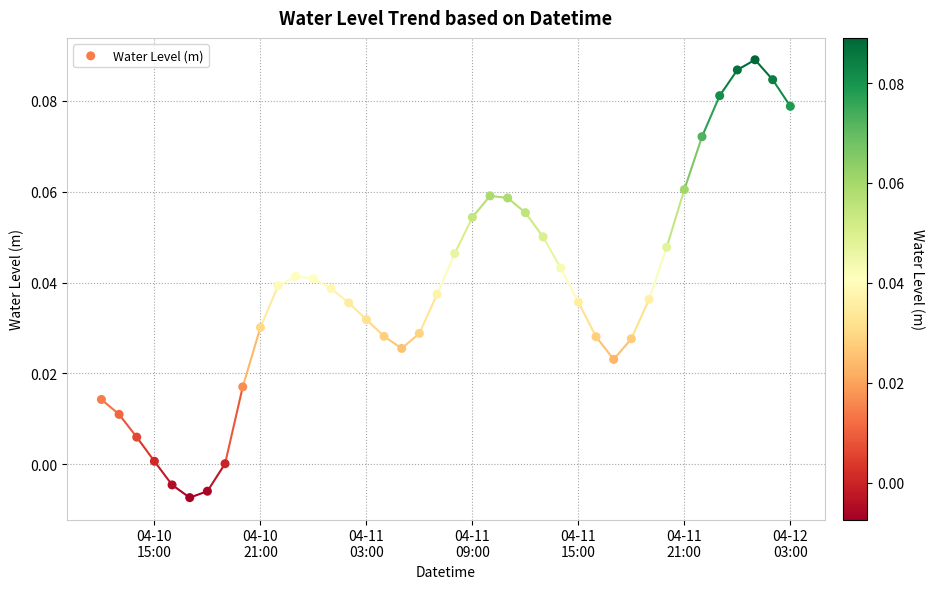

What is the range of X values (max minus min)?

1.6